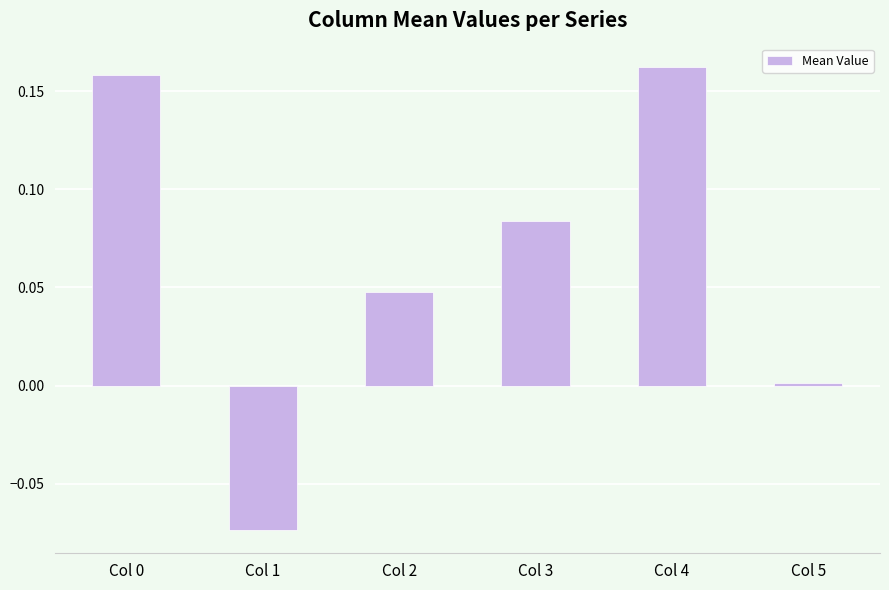

Which label corresponds to the smallest value in the chart?

Col 1